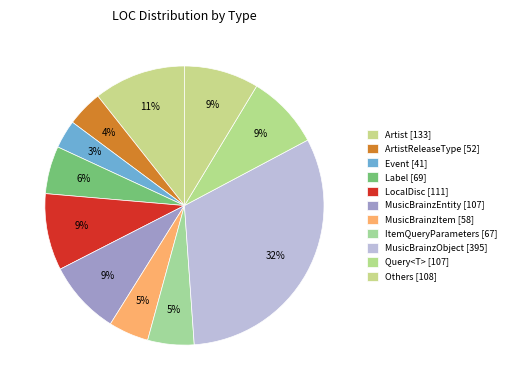

Count the number of slices in the pie.

11